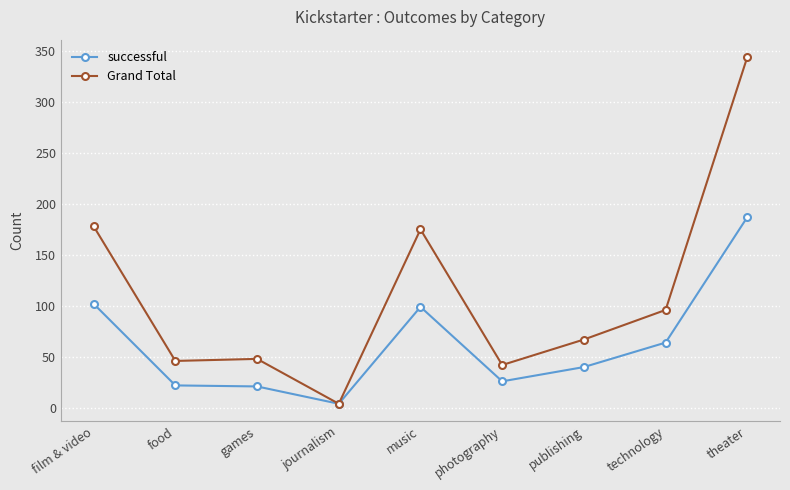

At which label is successful closest to 95?

music